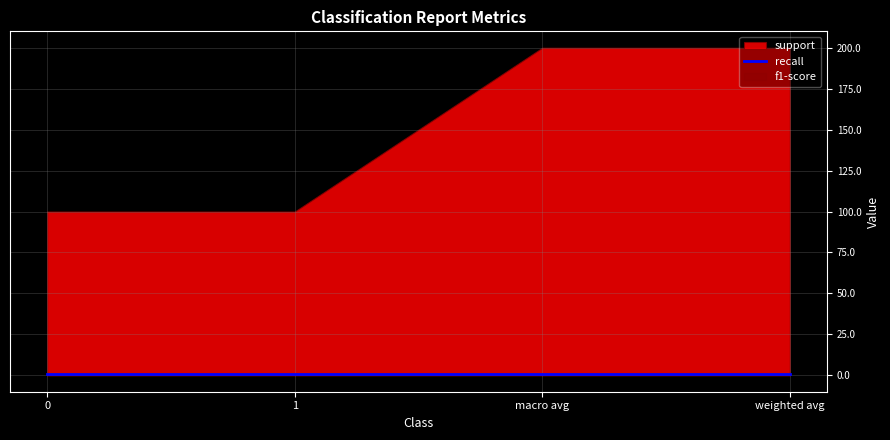

Which category has the highest value in the support series?

macro avg